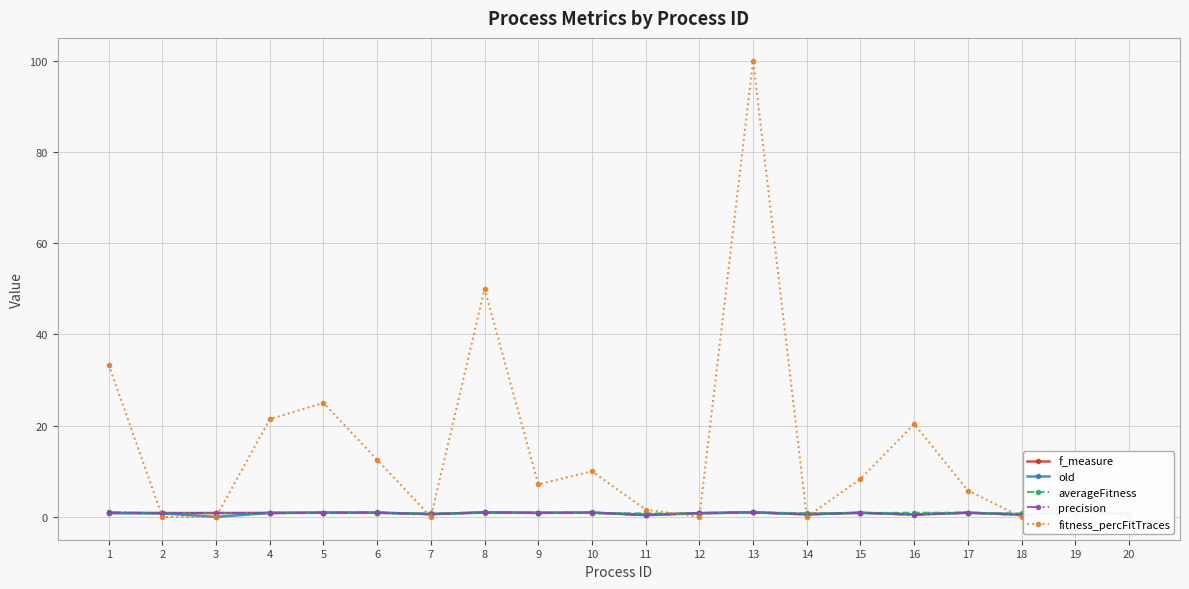

The old series shows 0.6 at 16. True or false?

True